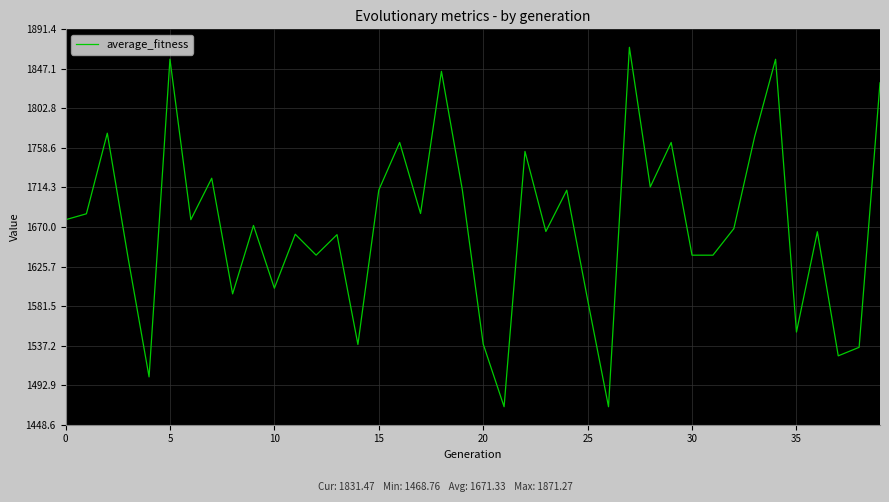

What is the greatest value displayed?

1871.3